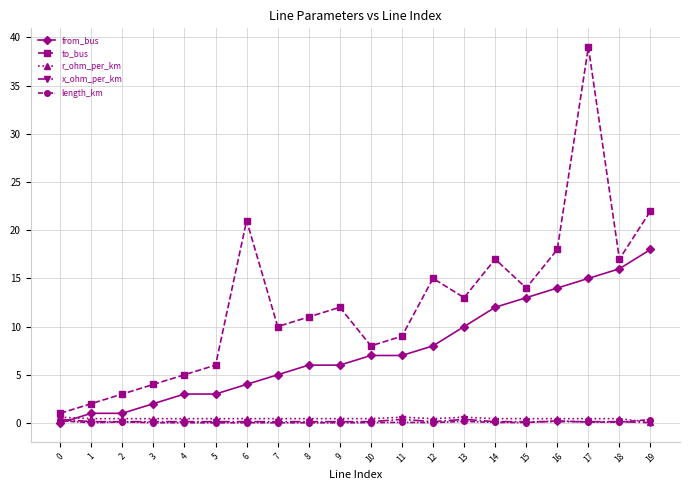

True or false: length_km has more than 2 interior local peaks.

True